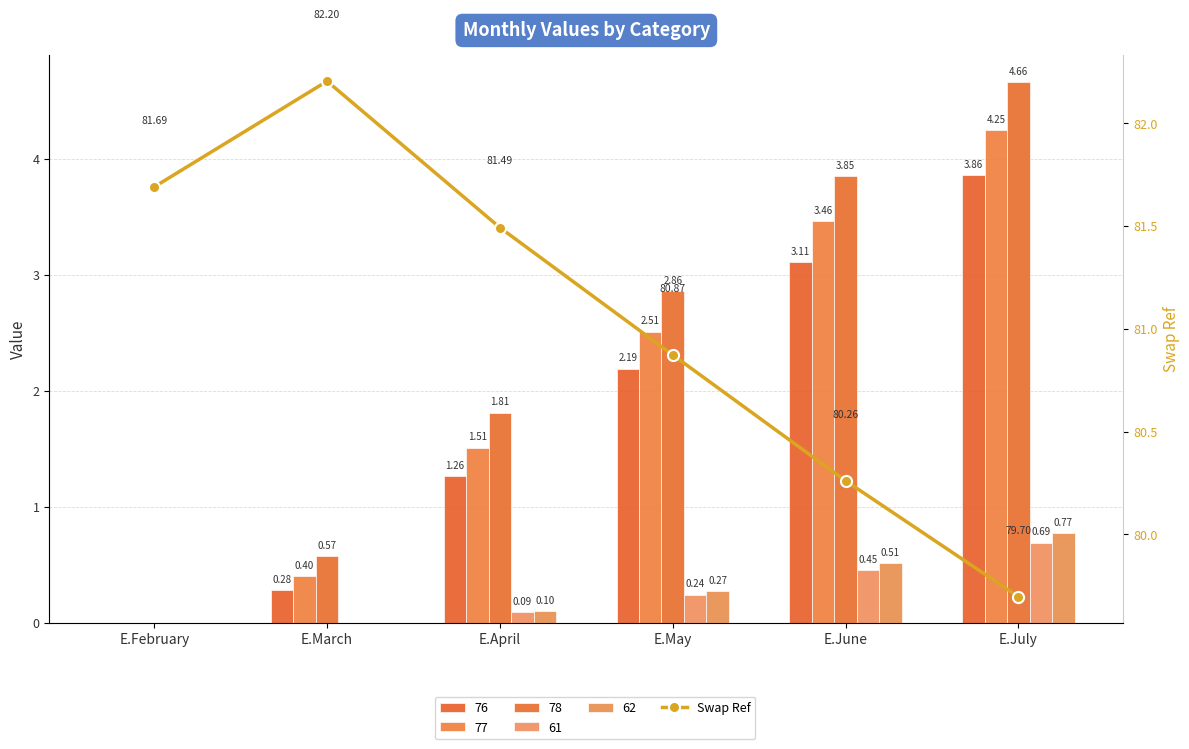

What is the smallest value displayed?

79.7